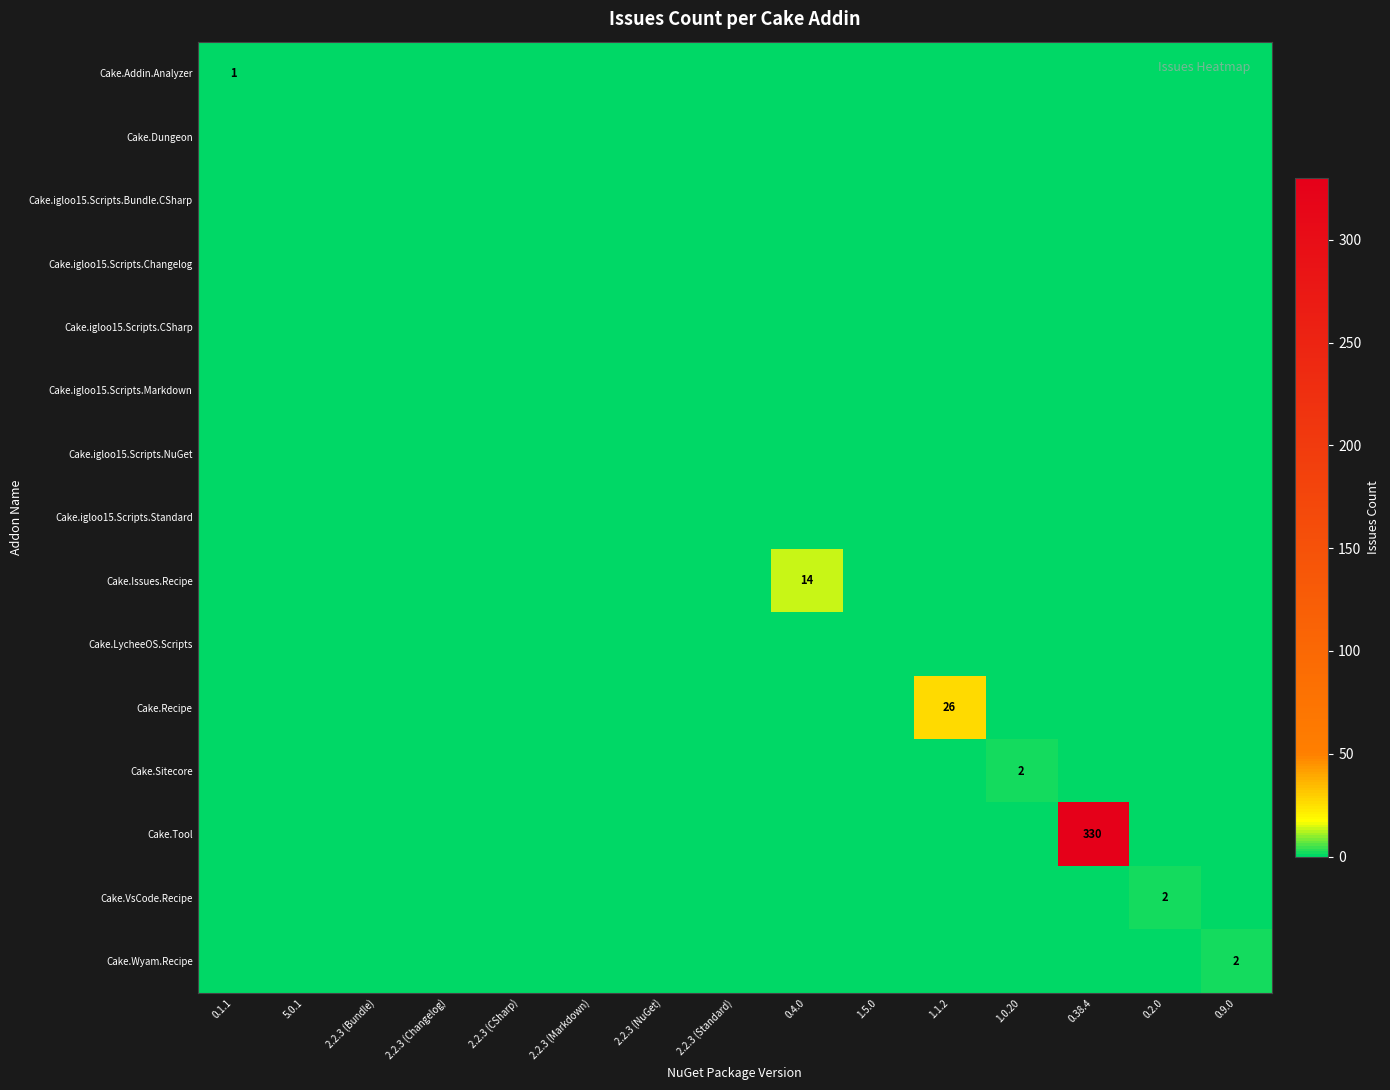

How many series are shown in this chart?

15